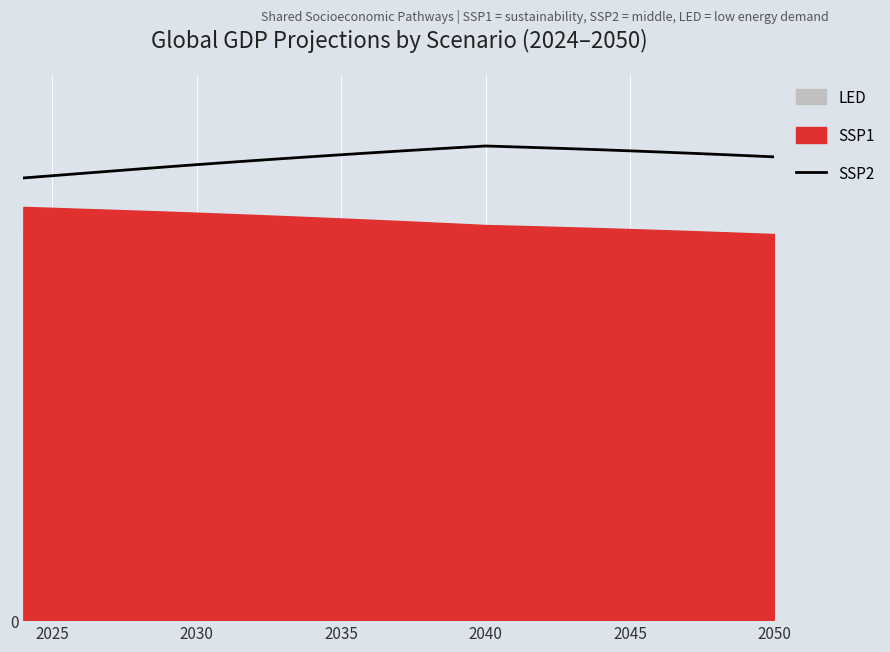

The value at 10 is 0.2. True or false?

False